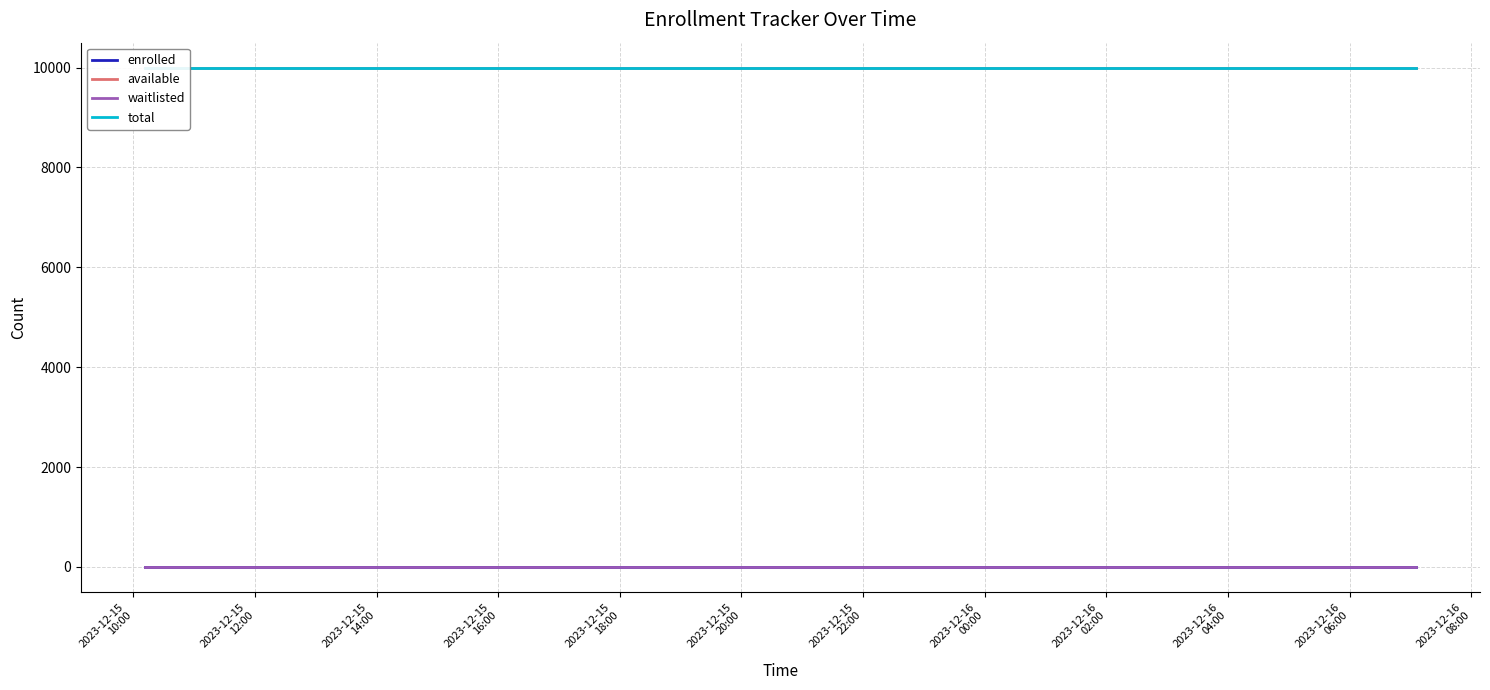

Reading right to left, transcribe all the data shown in this chart.

enrolled: 0	0	0	0	0	0	0	0	0	0	0	0	0	0	0	0	0	0	0	0
available: 9999	9999	9999	9999	9999	9999	9999	9999	9999	9999	9999	9999	9999	9999	9999	9999	9999	9999	9999	9999
waitlisted: 0	0	0	0	0	0	0	0	0	0	0	0	0	0	0	0	0	0	0	0
total: 9999	9999	9999	9999	9999	9999	9999	9999	9999	9999	9999	9999	9999	9999	9999	9999	9999	9999	9999	9999